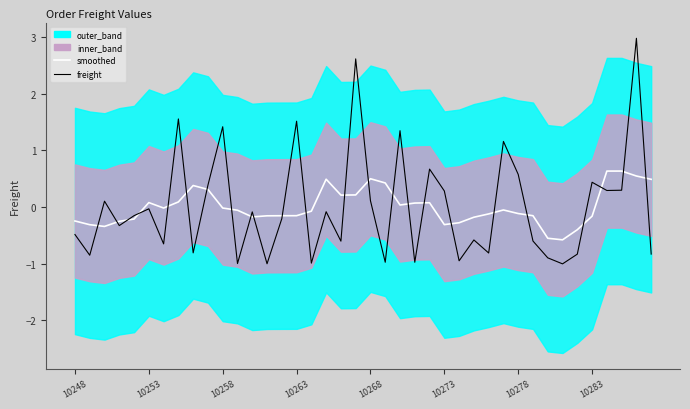

After their last crossing, which series has the higher values: smoothed or freight?

smoothed